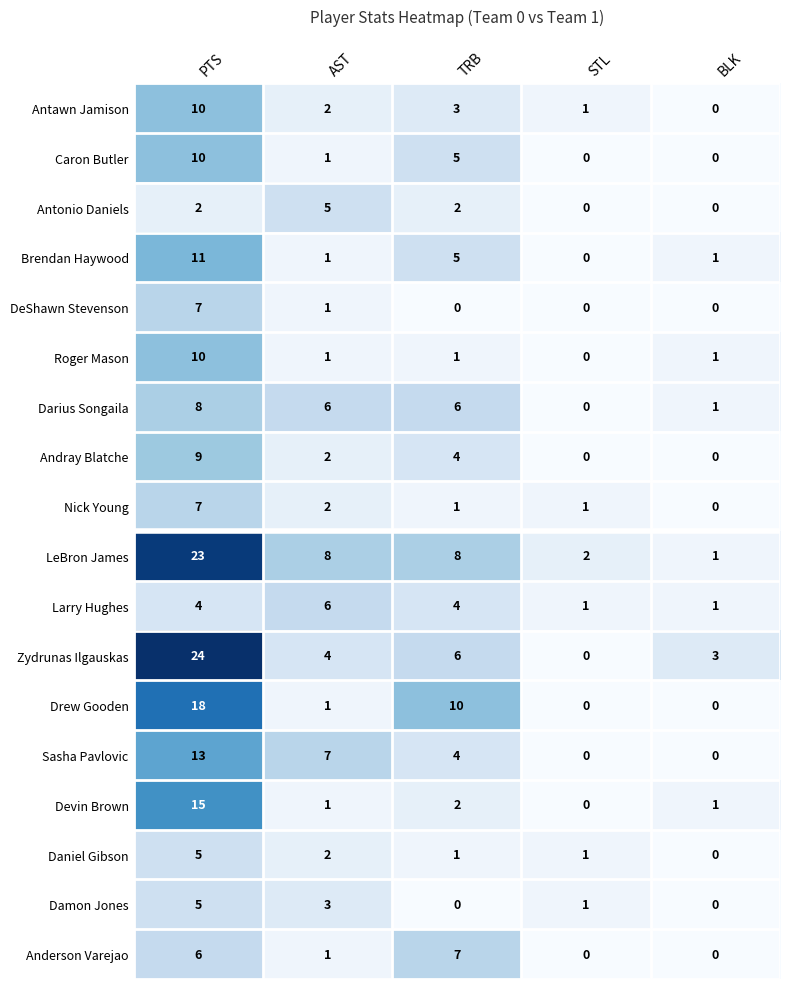

At which category is the sum across all series the highest?

PTS